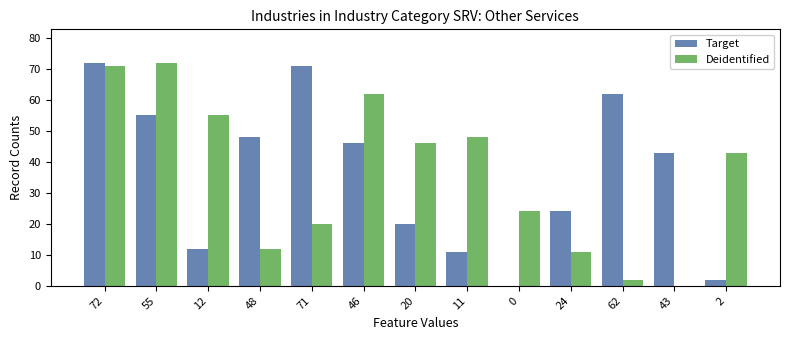

What is the total value across all series at 2?

45